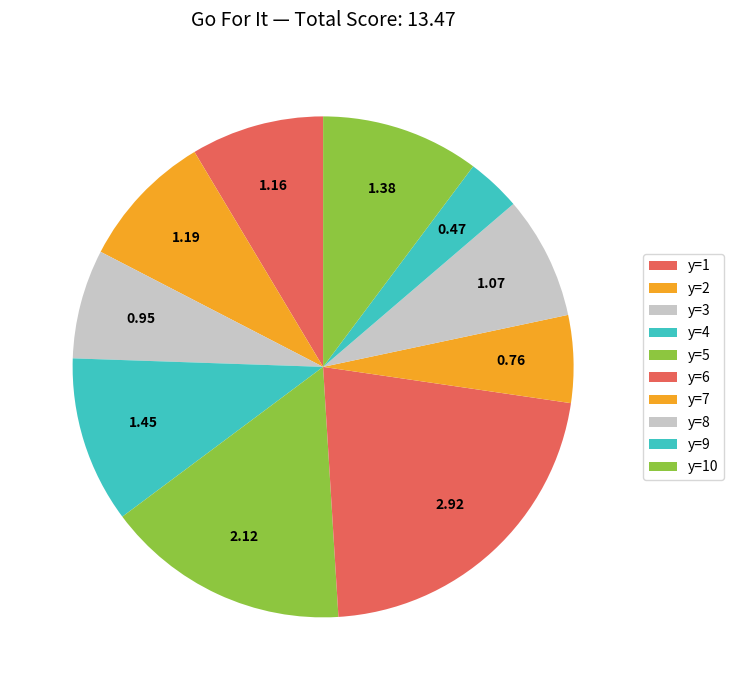

Which has a higher value, y=3 or y=7?

y=7